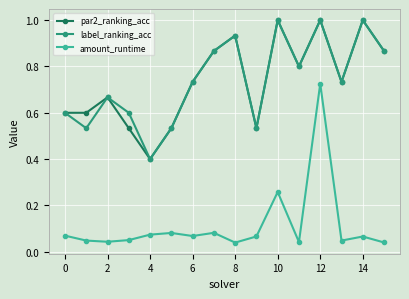

In label_ranking_acc, how many points are higher than both neighbors (excluding endpoints)?

5